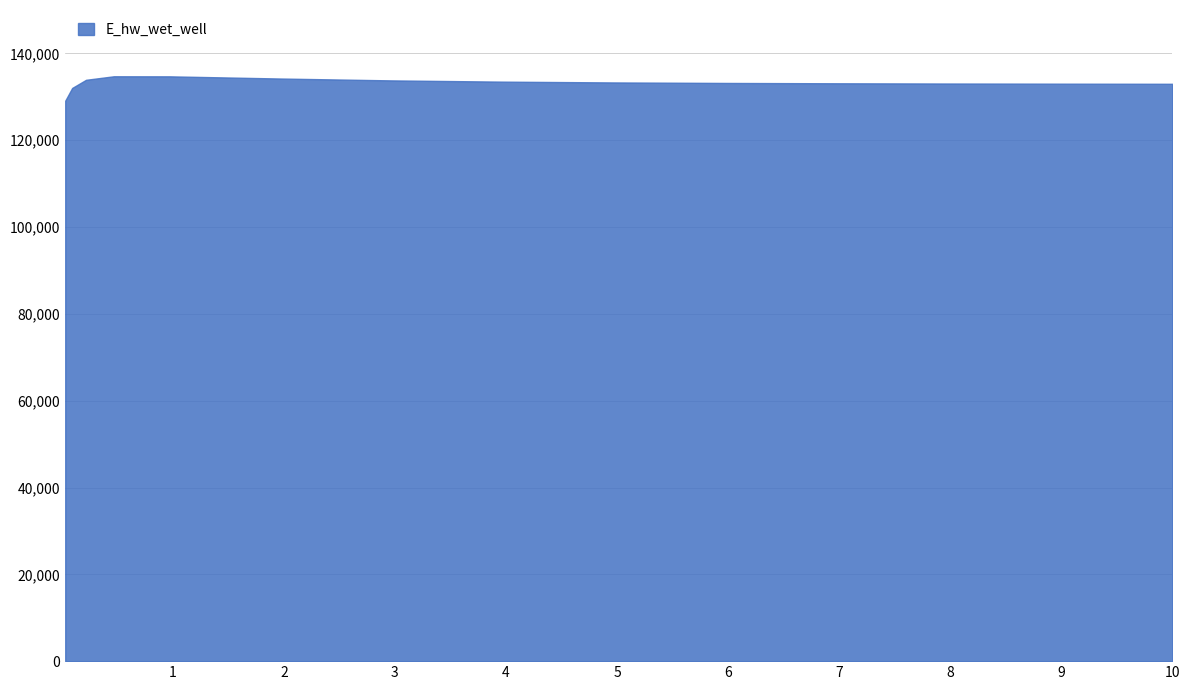

What is the difference between the maximum and minimum values?

5623.2